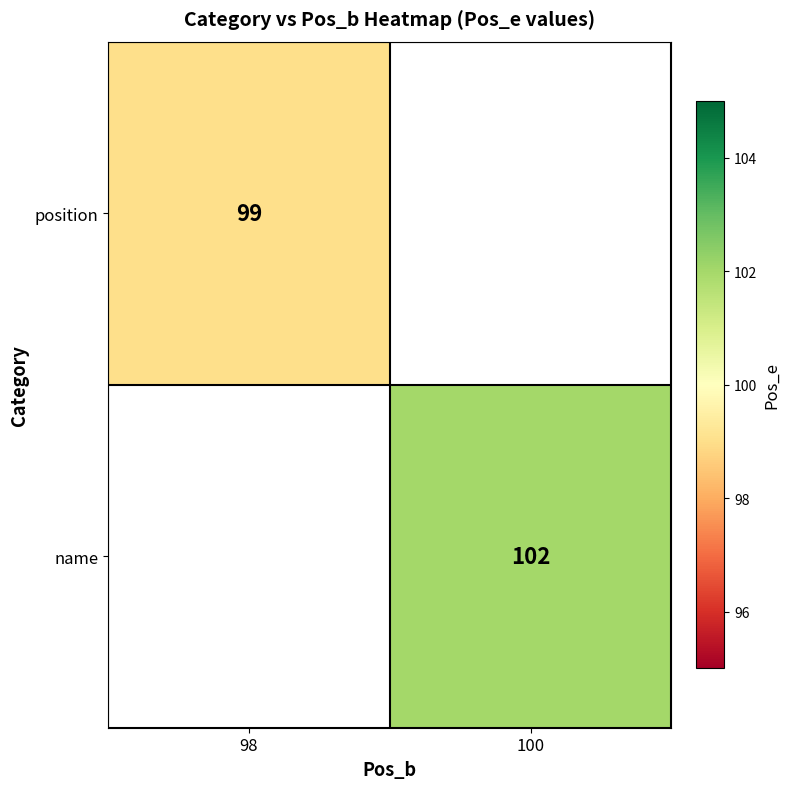

Is it true that position equals 22 at 98?

False